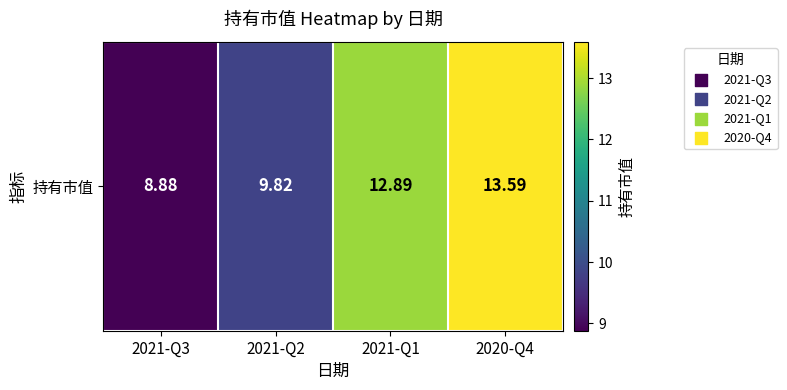

At which label is the value closest to 11?

2021-Q2